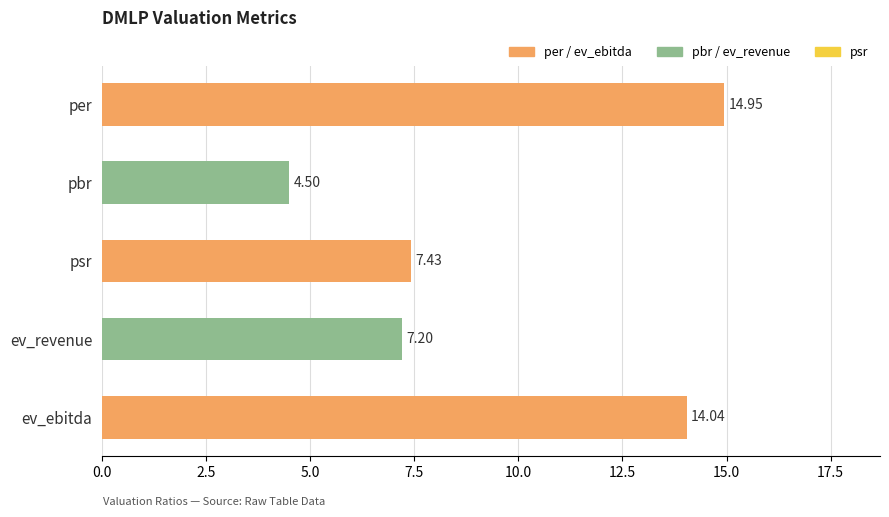

How many bars are there in total?

5